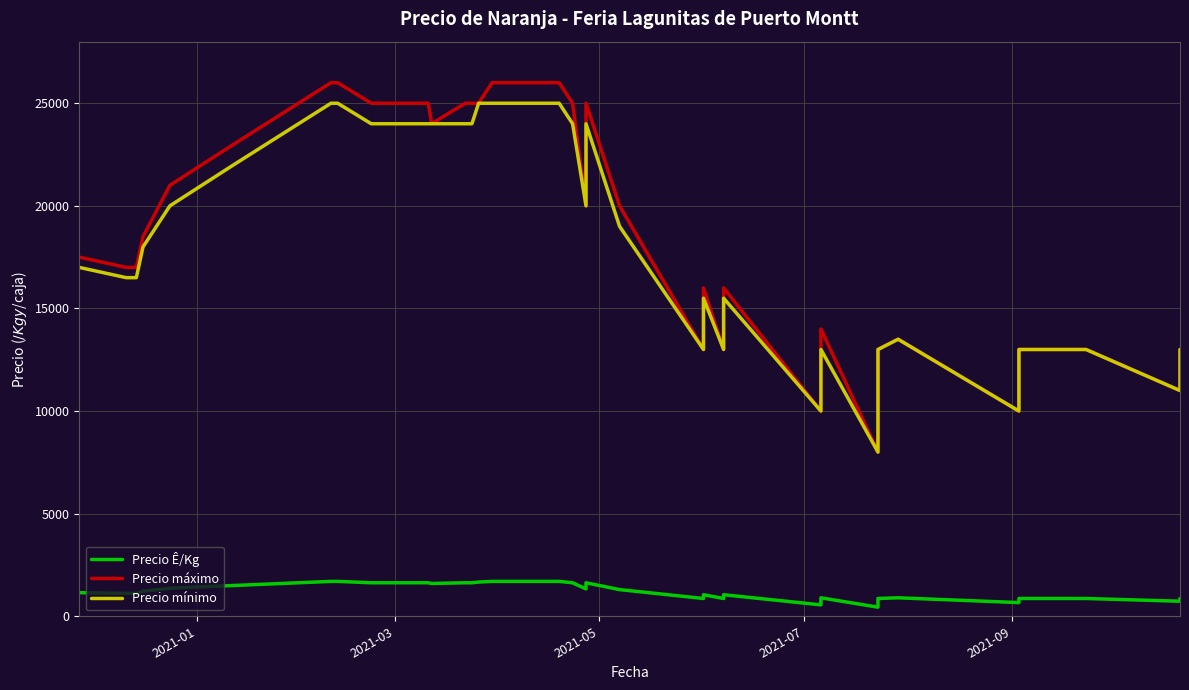

What is the greatest value displayed?

26000